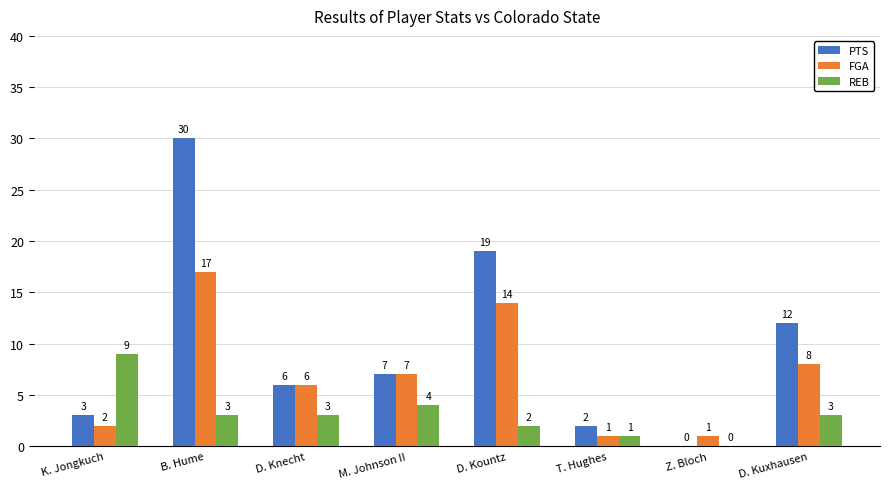

Which category has the highest value across all series?

B. Hume